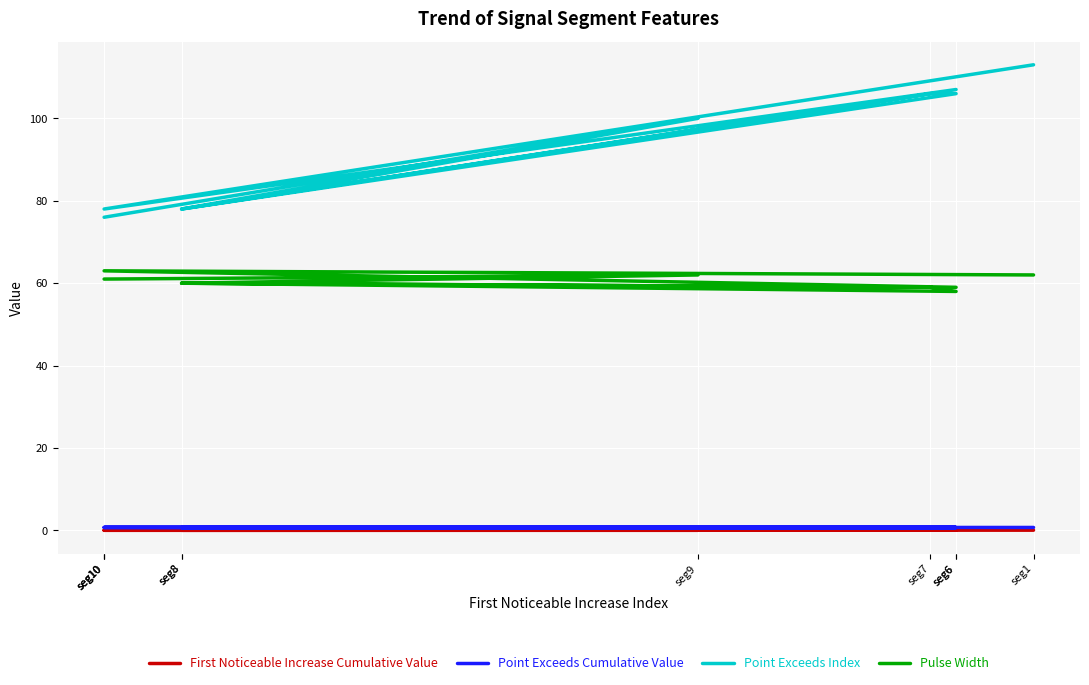

Between seg10 and seg8, which series saw the biggest shift?

Pulse Width